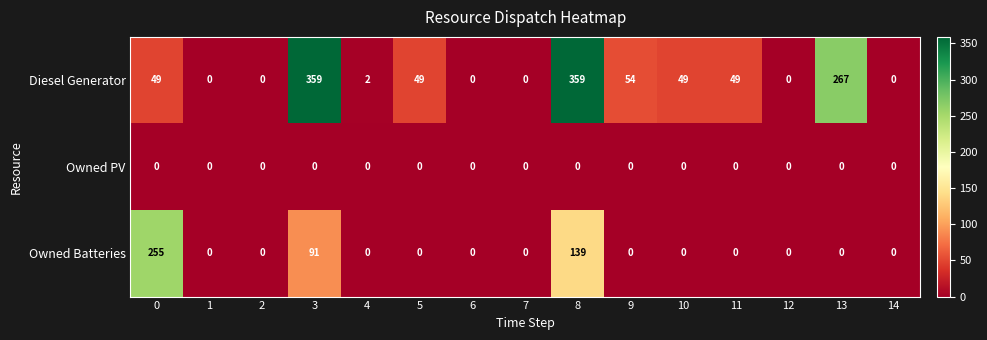

Count the number of categories in the chart.

15